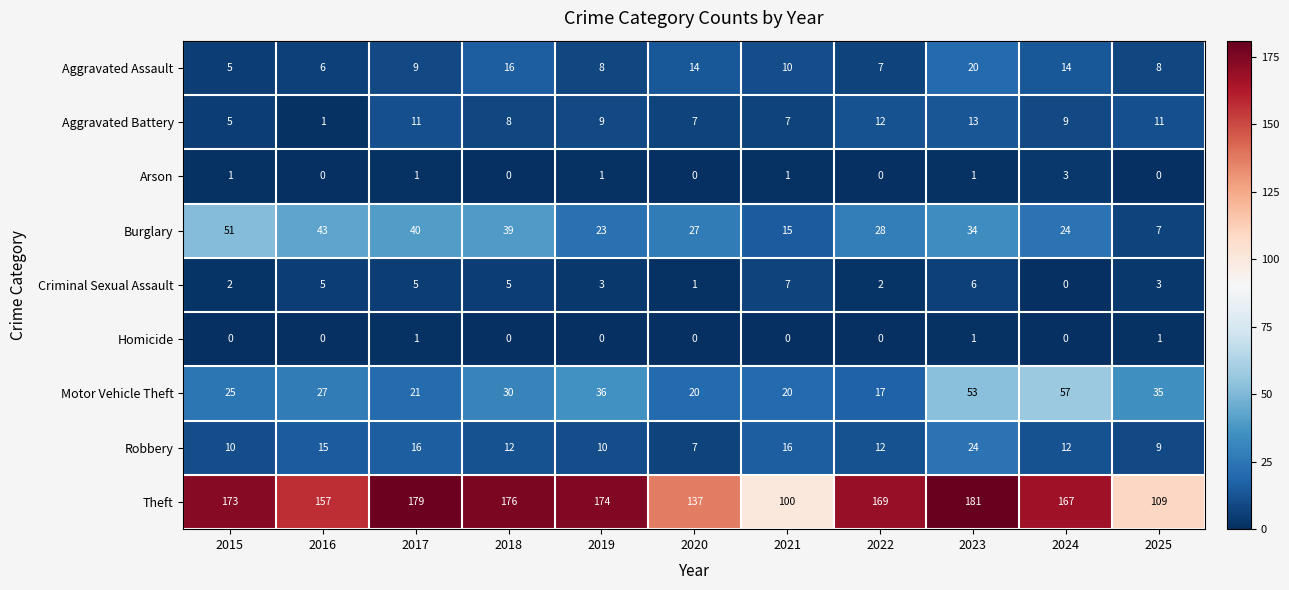

At which category is the sum across all series the highest?

2023